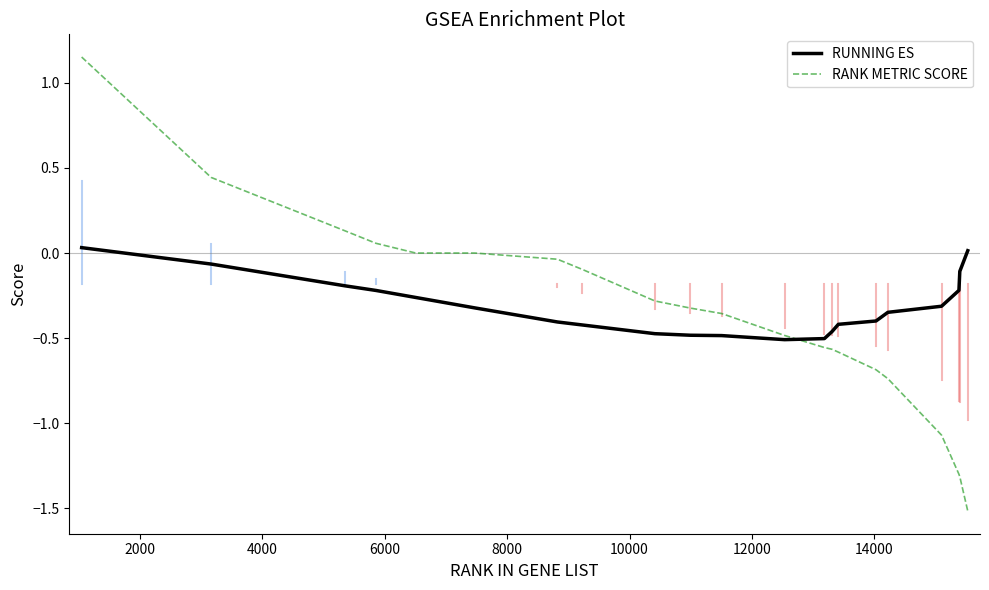

How many negative values does the RUNNING ES series have?

20